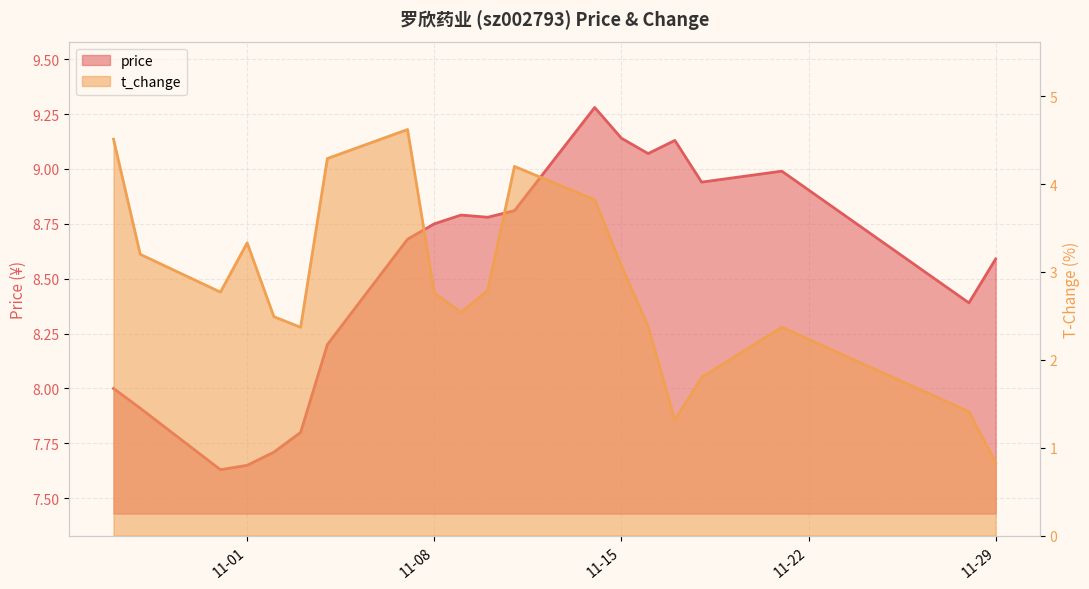

What position from the left is 2022-11-21?

18